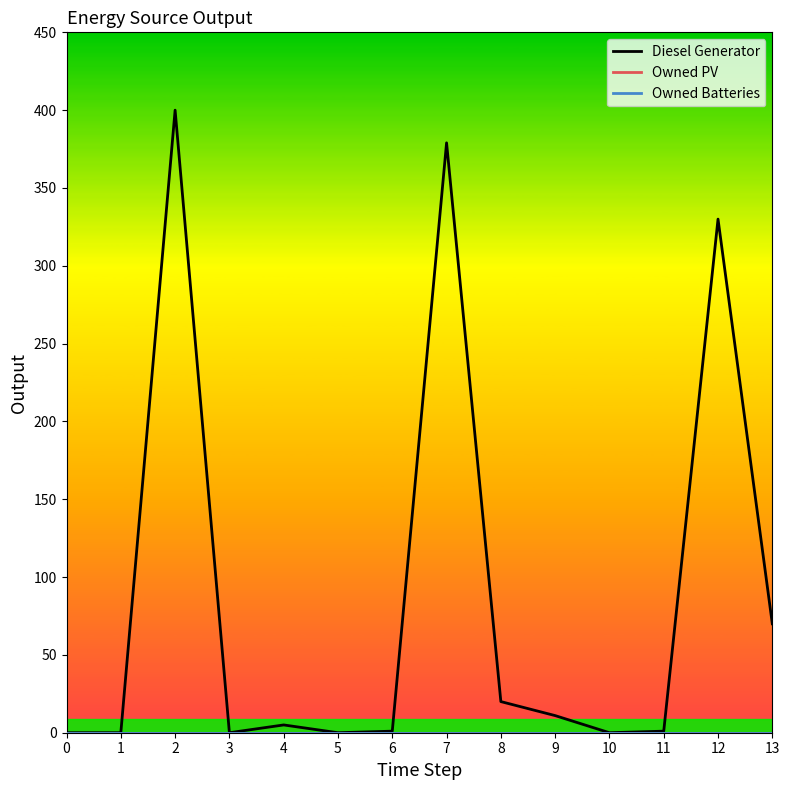

True or false: Diesel Generator has more than 2 interior local peaks.

True